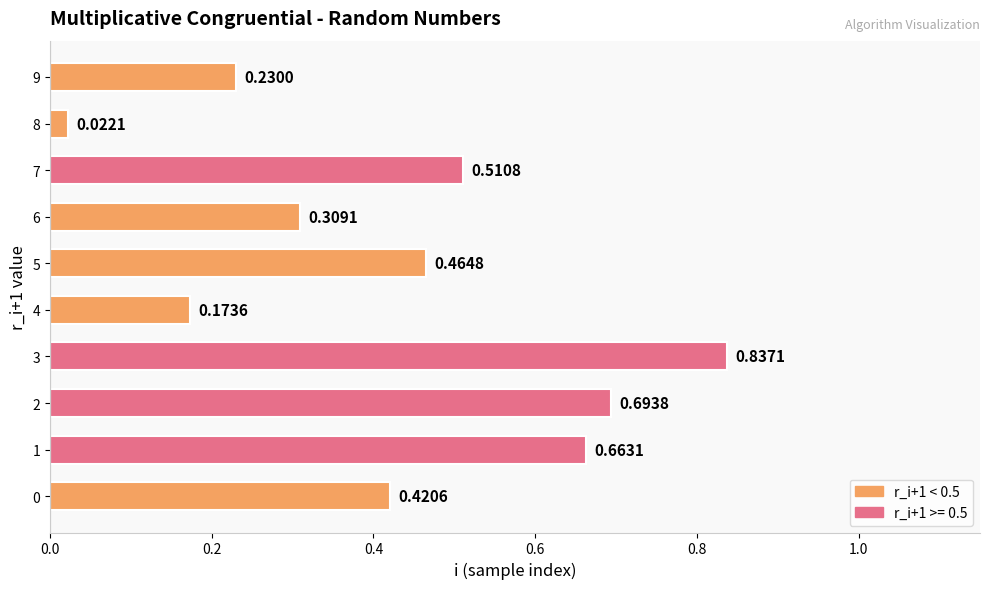

What is the sum of all values?

4.3